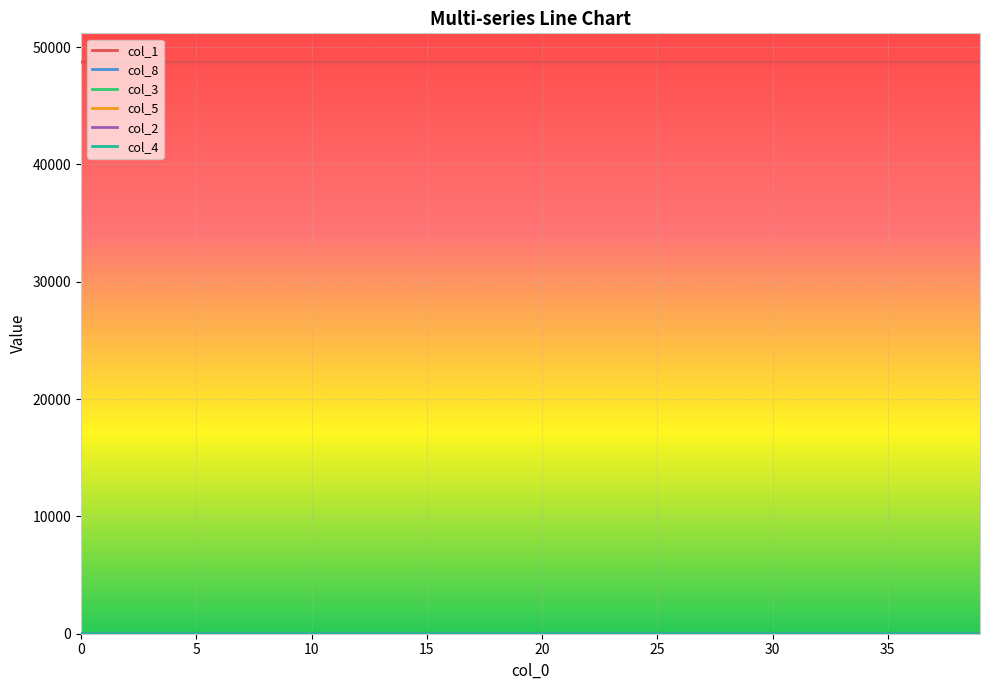

At how many categories does at least one series exceed 4783?

40